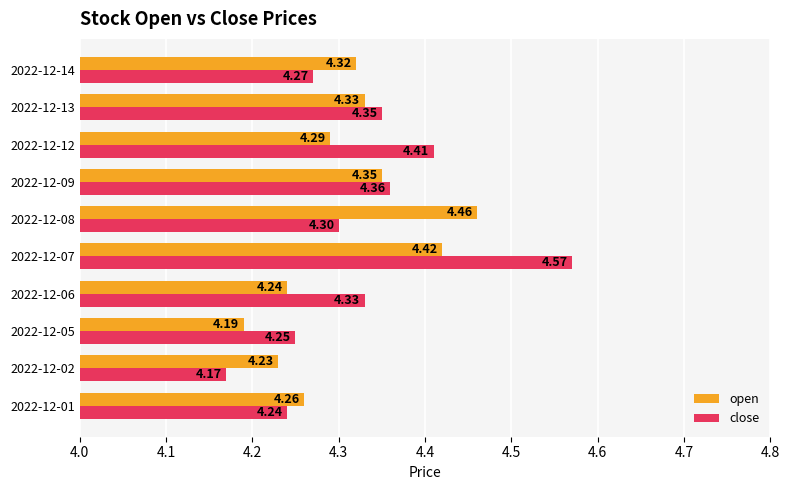

How many data points does each series have?

10